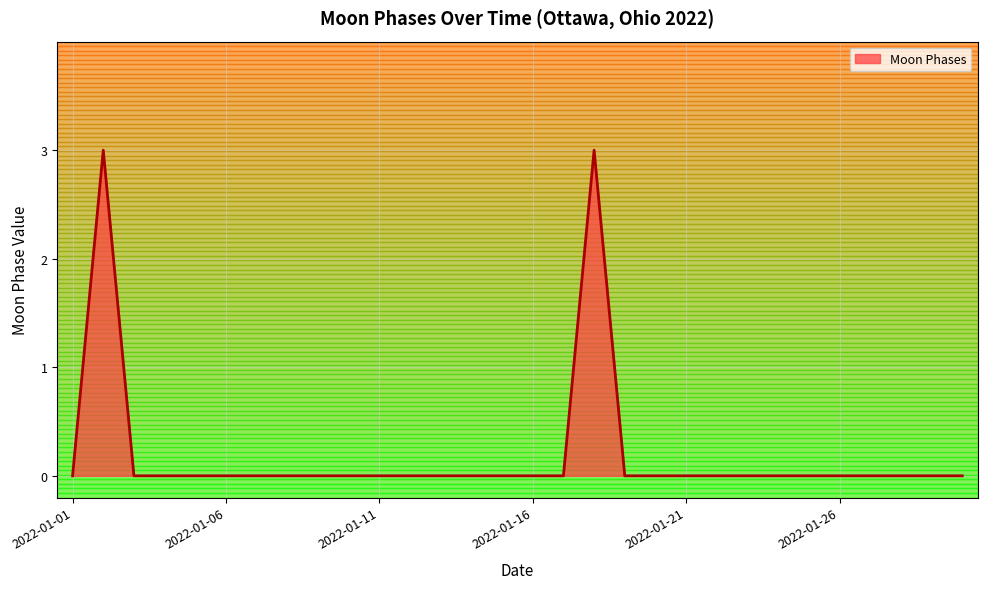

What is the difference between the maximum and minimum values?

3